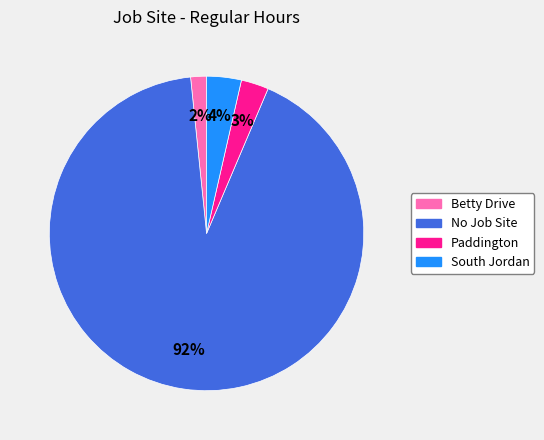

What is the largest slice in the pie chart?

No Job Site